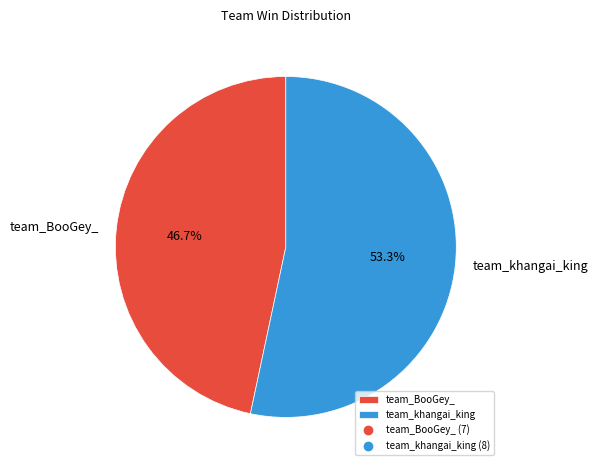

Which category has the biggest portion of the pie?

team_khangai_king